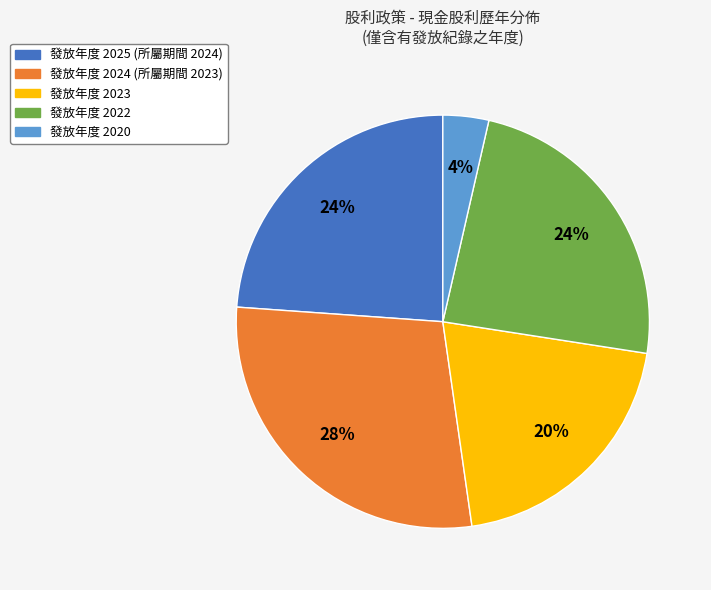

How many slices are in this pie chart?

5